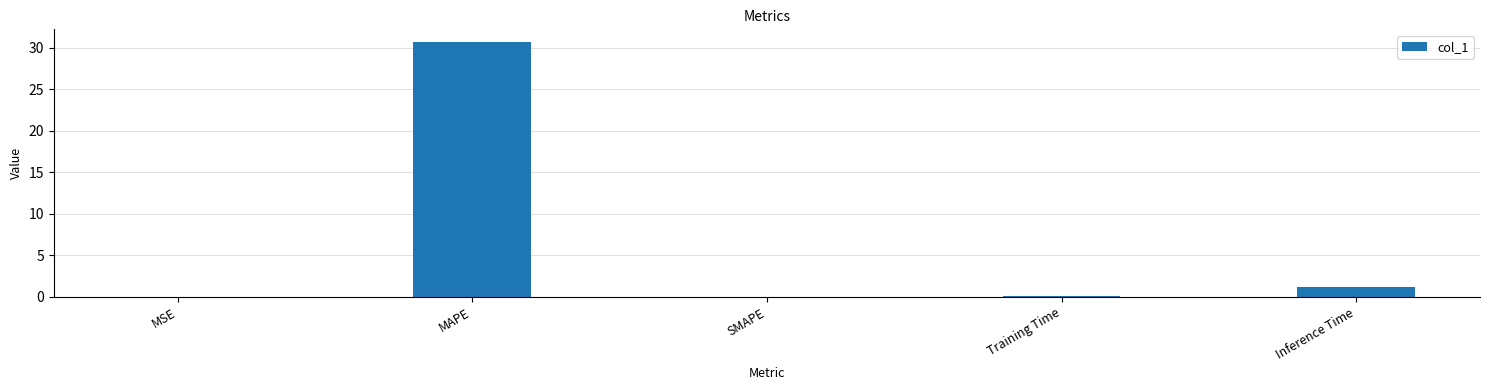

True or false: the data shows -10.6 at SMAPE.

False